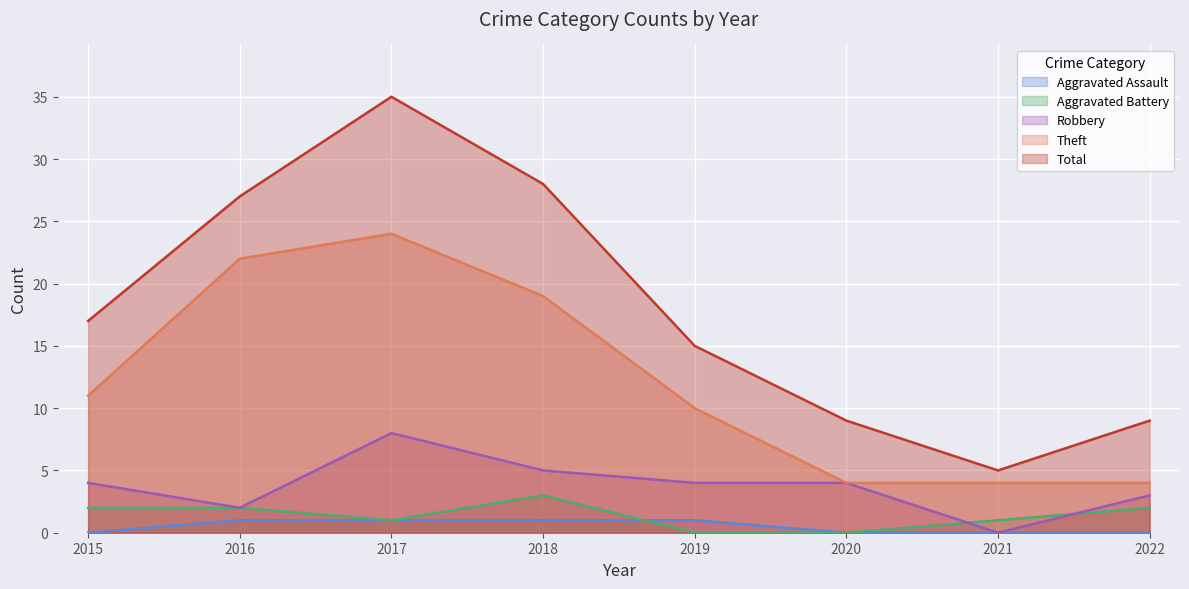

Which has a higher value, 2015 or 2019?

2019